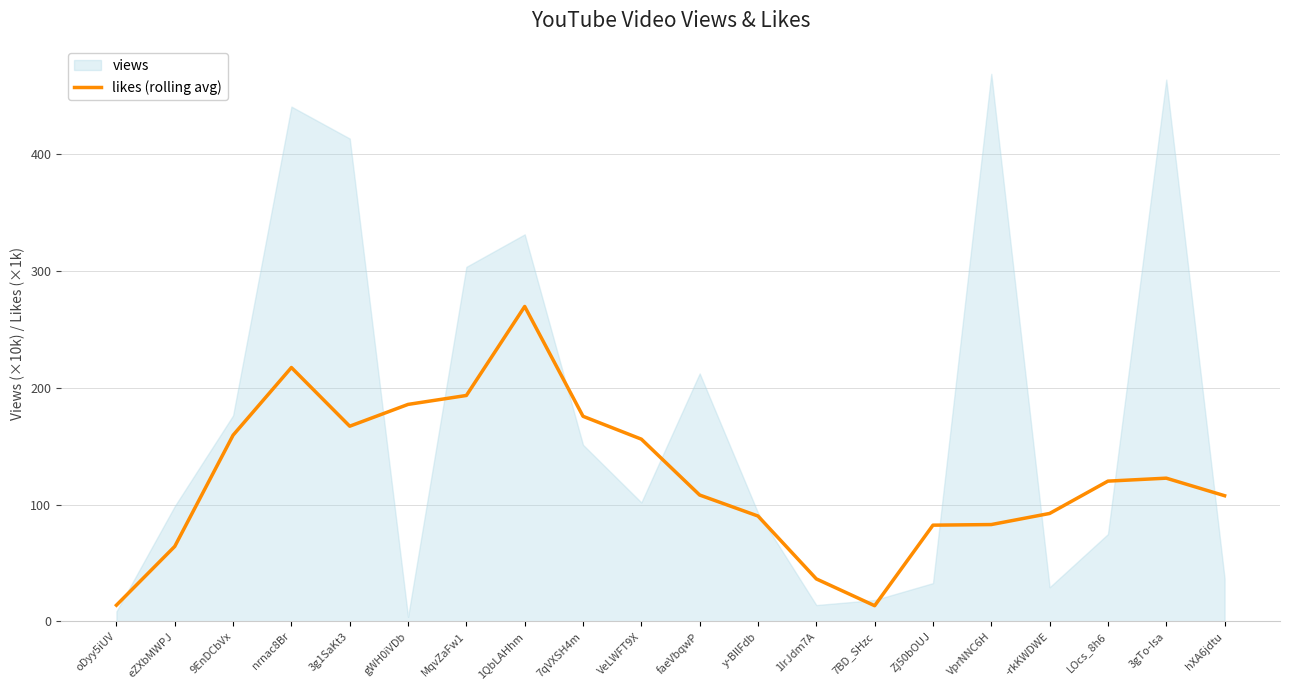

What is the label of the 12th point from the left?

y-BIlFdb